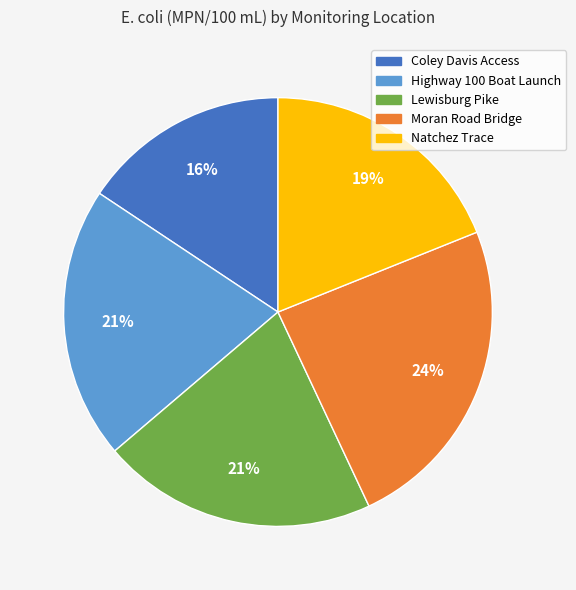

Does any single category account for the majority?

No